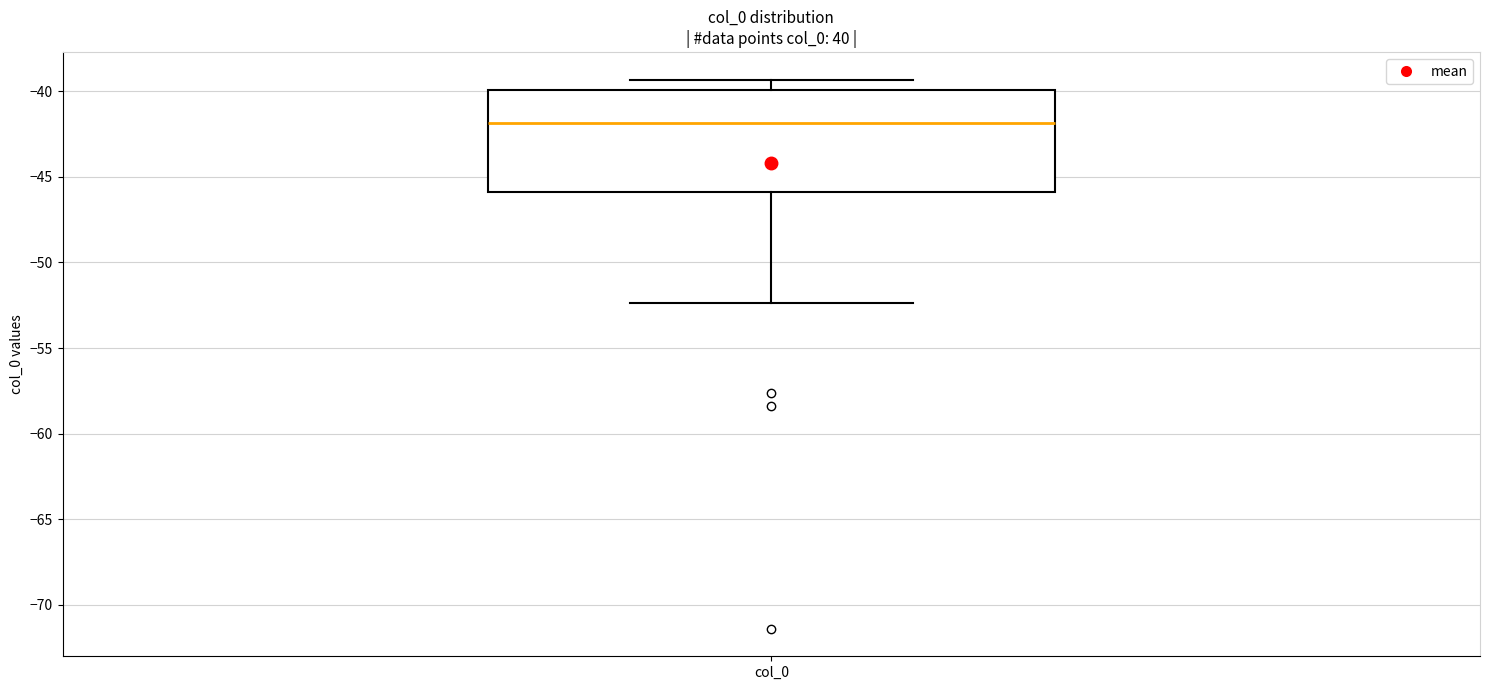

Transcribe this box plot: give where the median line is, the range the box spans, and where the two whiskers end, as read against the y-axis. The values are not printed on the chart, so give them approximately, as read against the axis.

median -42.0, box -46.0 to -40.0, whiskers -52.5 to -39.5